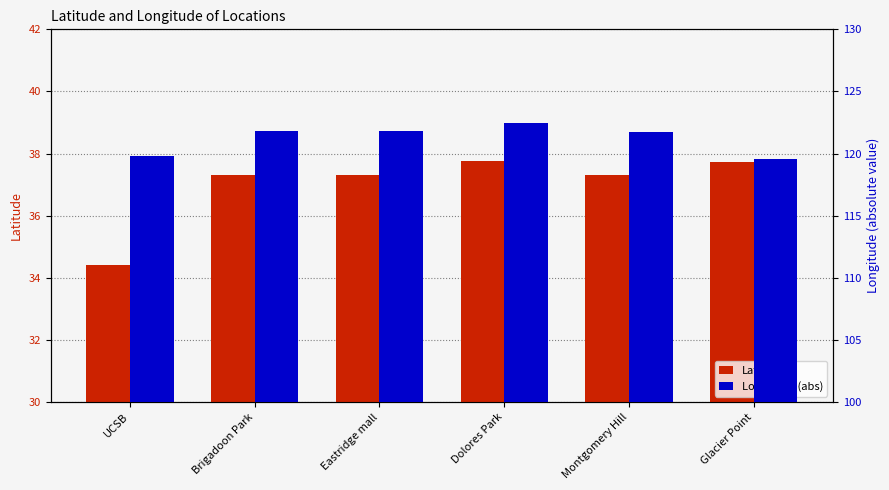

What is the difference between the maximum and minimum values in the Longitude (abs) series?

2.9